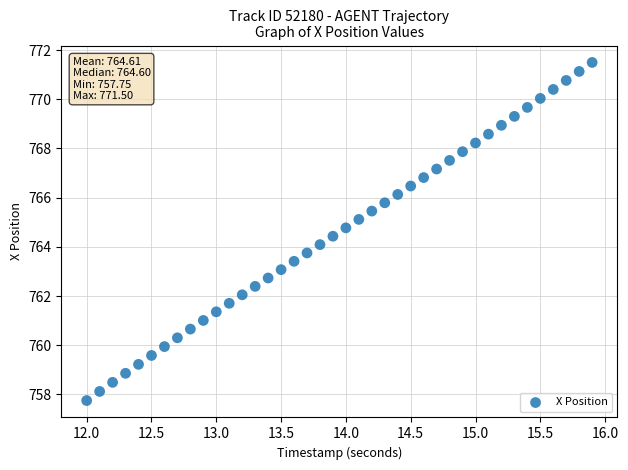

What is the range of X values (max minus min)?

3.9